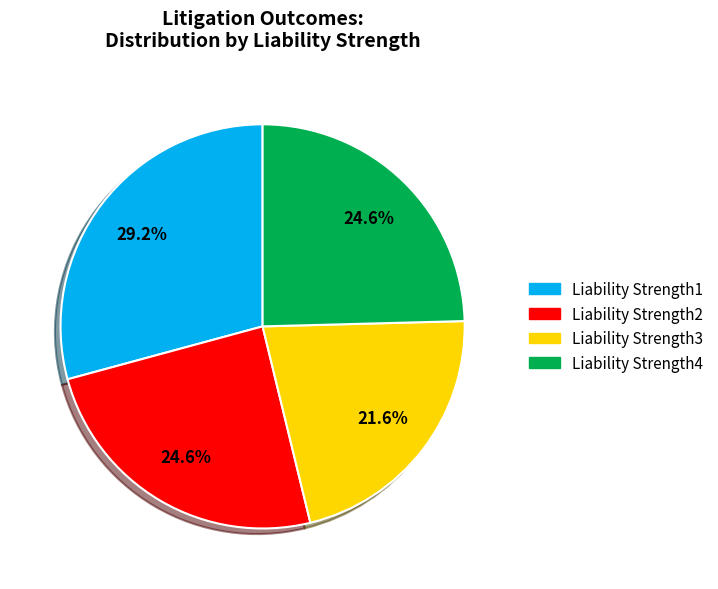

To the nearest percent, what is the combined percentage of Liability Strength1 and Liability Strength2?

54%